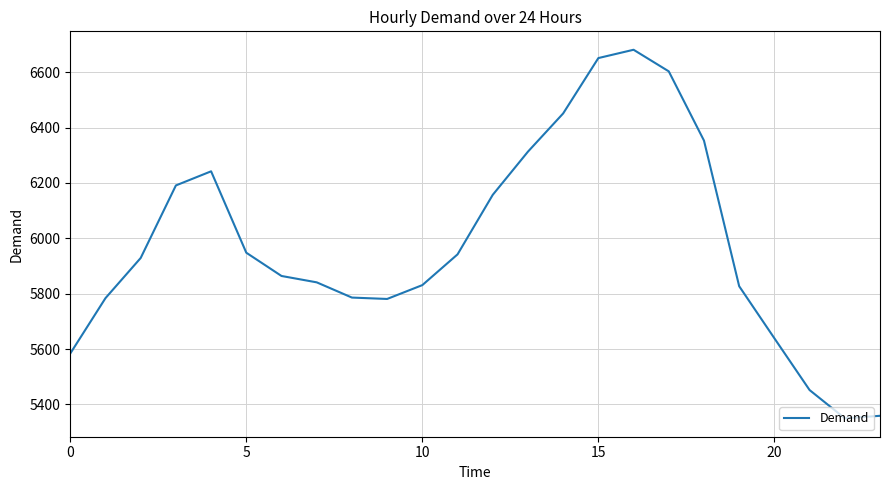

What is the greatest value displayed?

6681